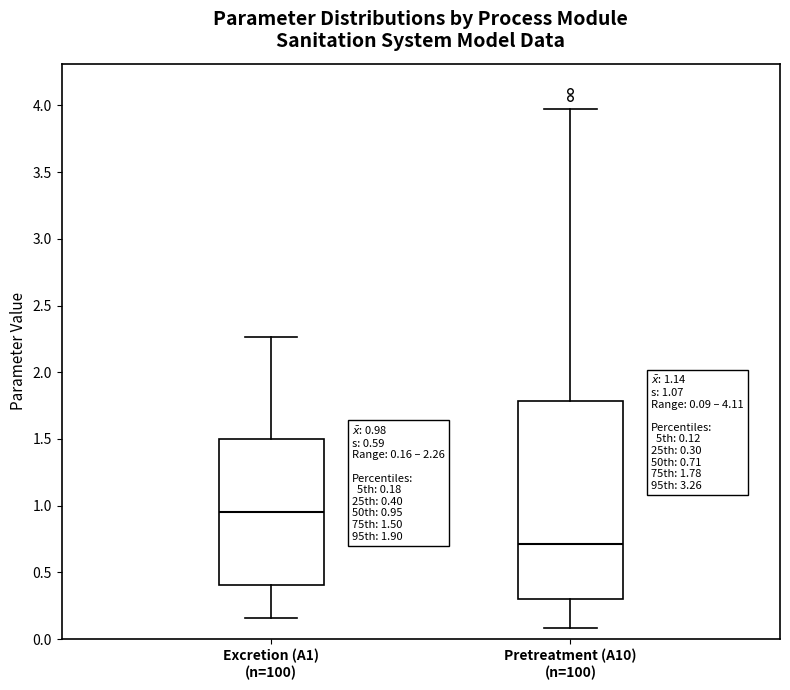

Which box has the lowest median line?

Pretreatment (A10) (n=100)